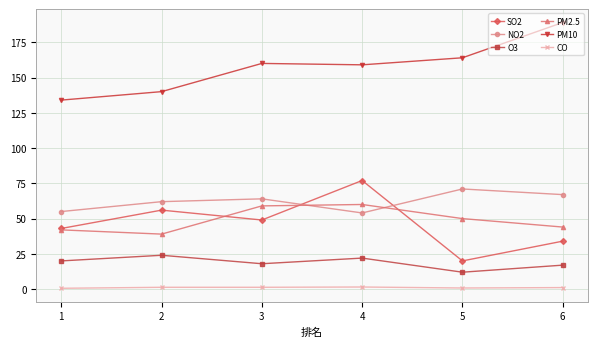

The value of PM2.5 at 6 is 44.0. True or false?

True